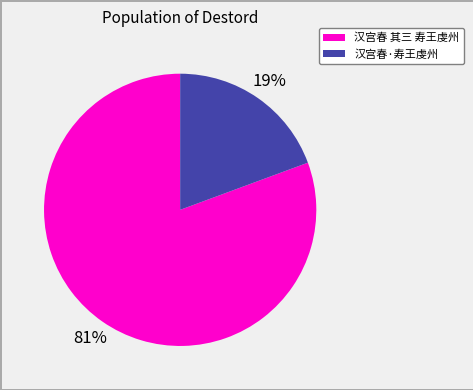

Combined, do 汉宫春·寿王虔州 and 汉宫春 其三 寿王虔州 account for over 50%?

Yes